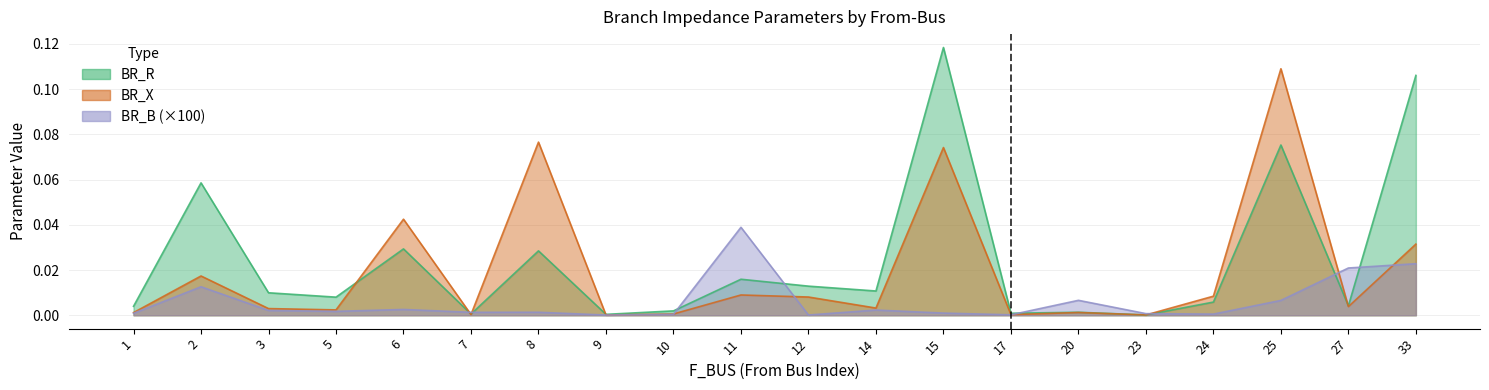

List the labels in order of BR_B value, largest first.

11, 33, 27, 2, 20, 25, 6, 14, 3, 5, 8, 7, 15, 1, 23, 24, 10, 17, 12, 9